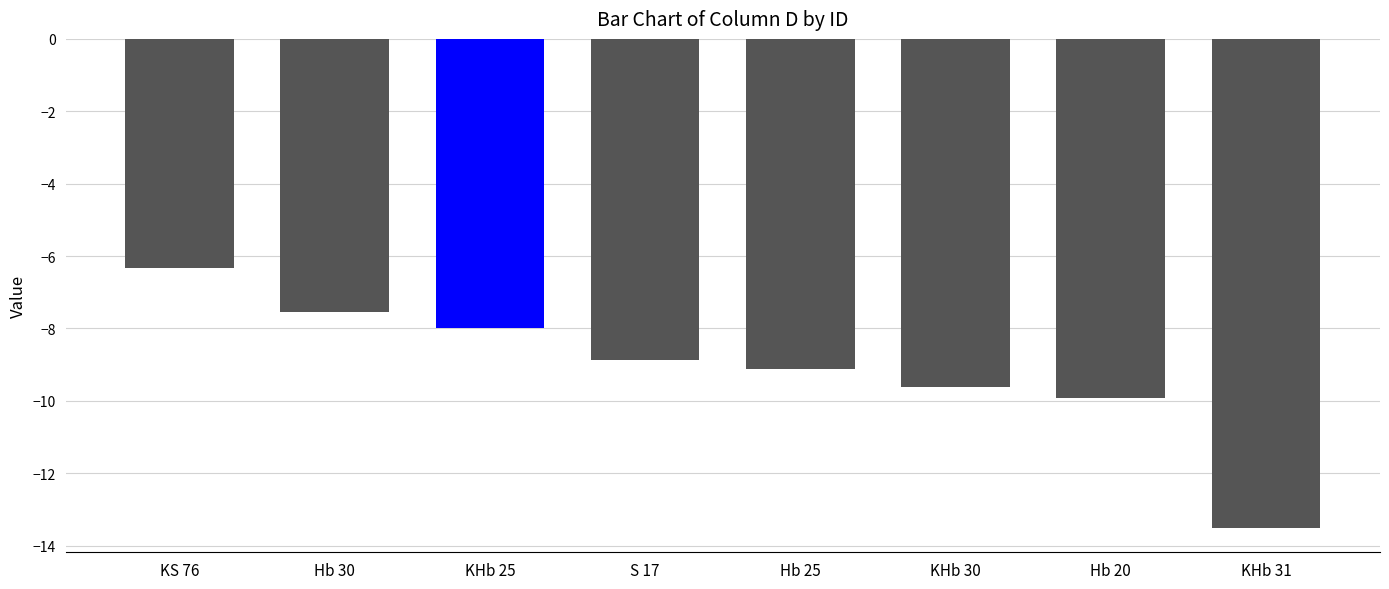

Rank the categories by value from highest to lowest.

KS 76, Hb 30, KHb 25, S 17, Hb 25, KHb 30, Hb 20, KHb 31